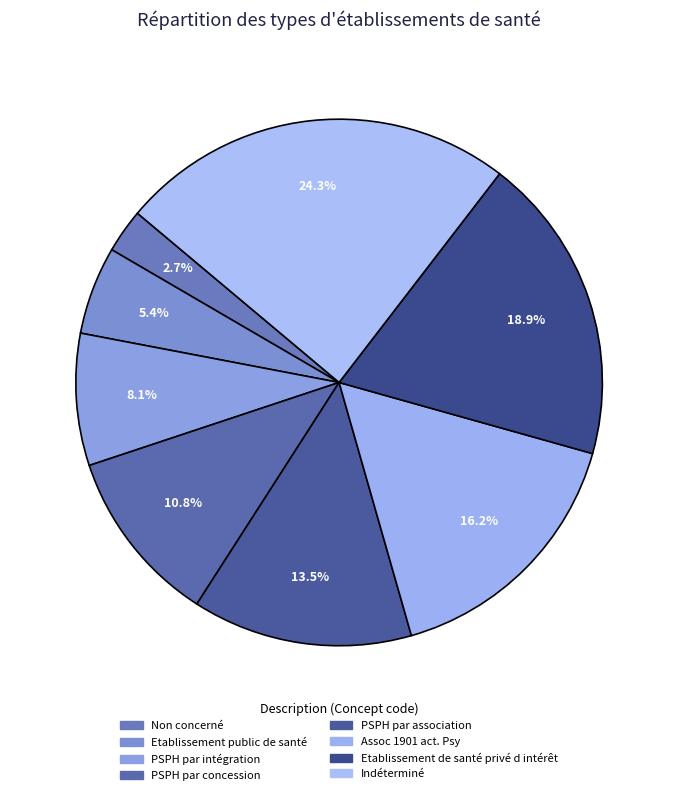

What is the total percentage of Indéterminé and Non concerné?

27.0%